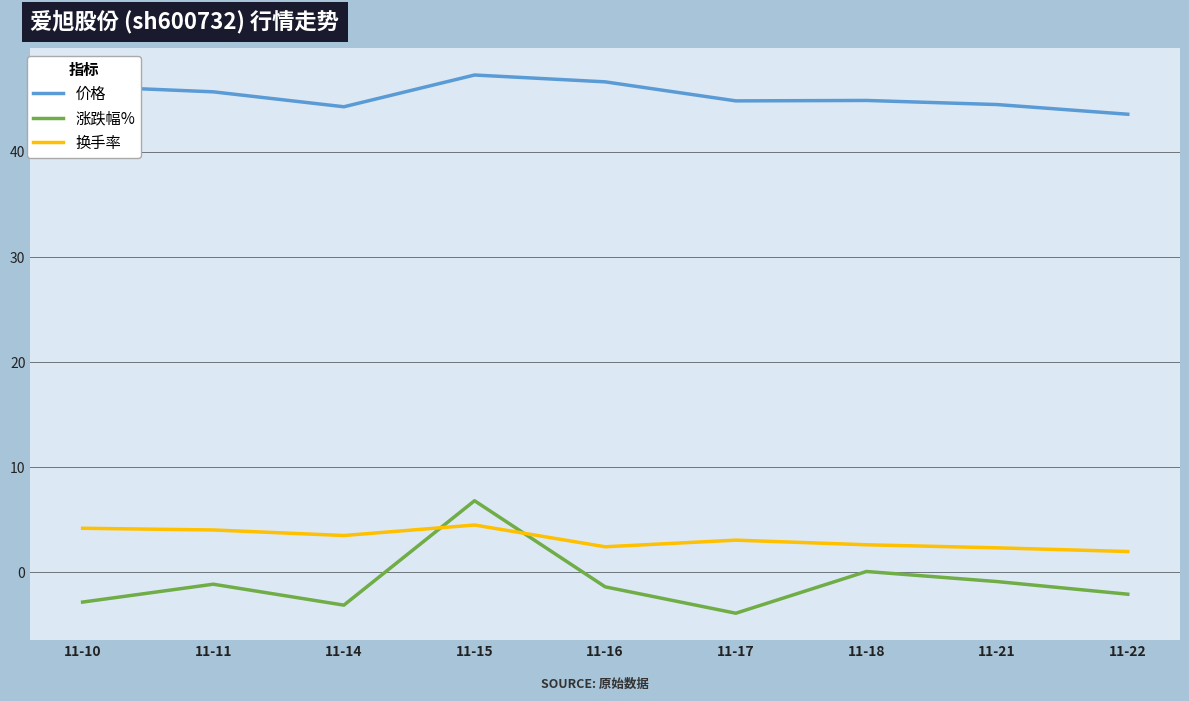

At which label does 换手率 first exceed 3?

11-10